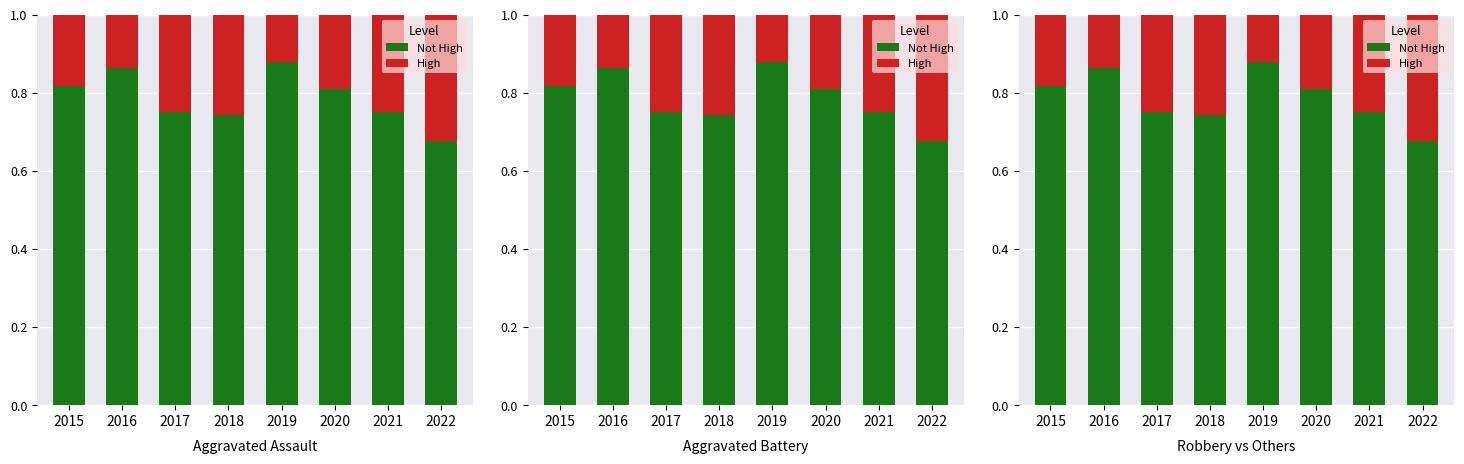

At which category is the sum across all series the highest?

2015